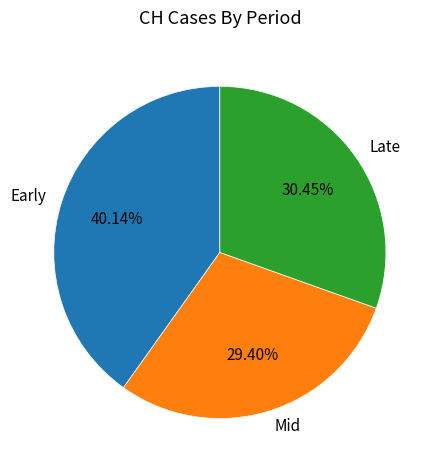

Which category has the biggest portion of the pie?

Early